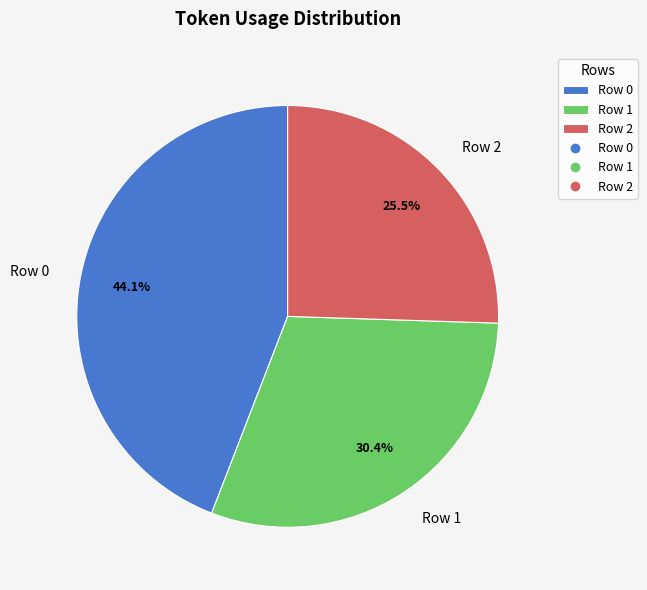

Count the number of slices in the pie.

3